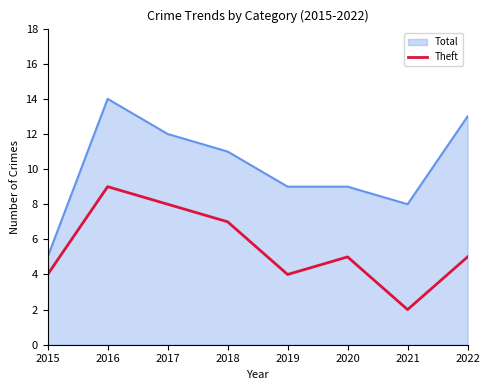

What is the difference between the second highest and minimum values in the Theft series?

6